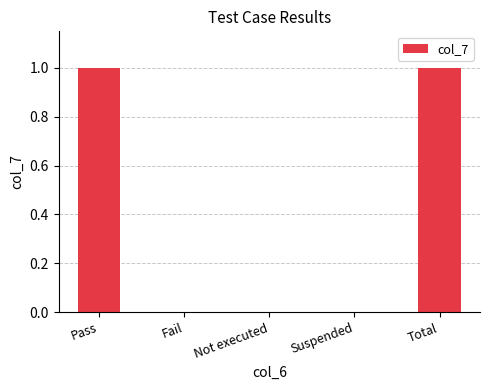

What is the change in value from Not executed to Total?

+1